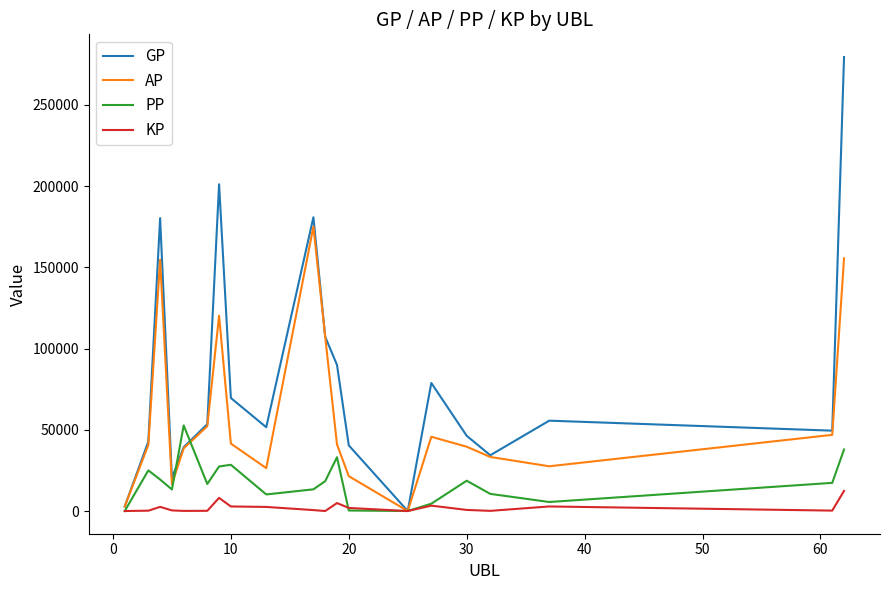

Which series has the largest total across all categories?

GP